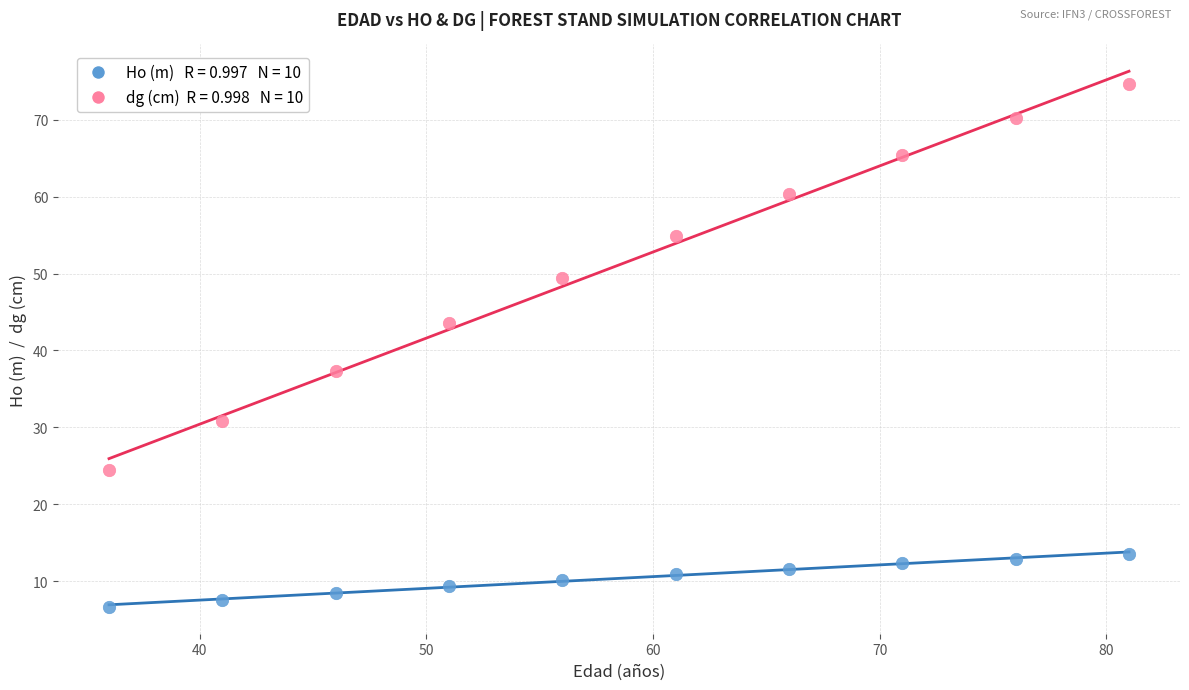

Across all data points, what is the range of X values (max minus min)?

45.0